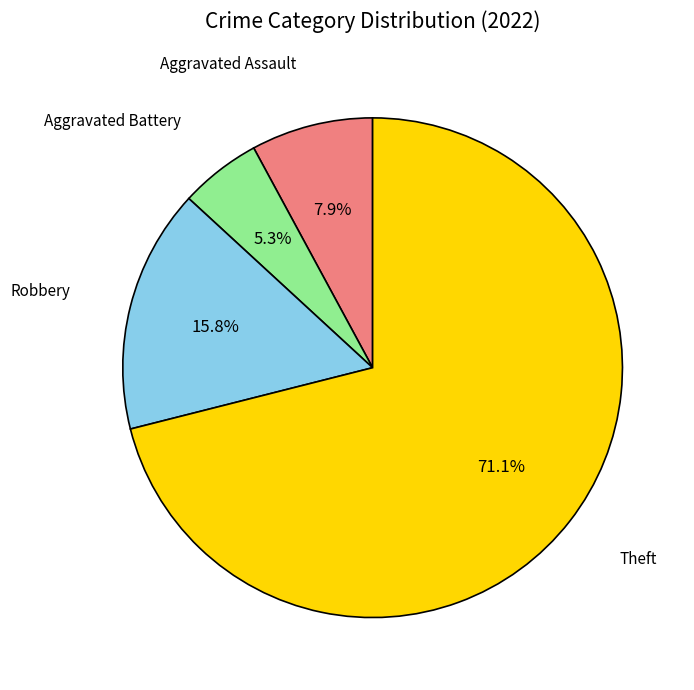

Is there any slice that represents more than half of the pie?

Yes